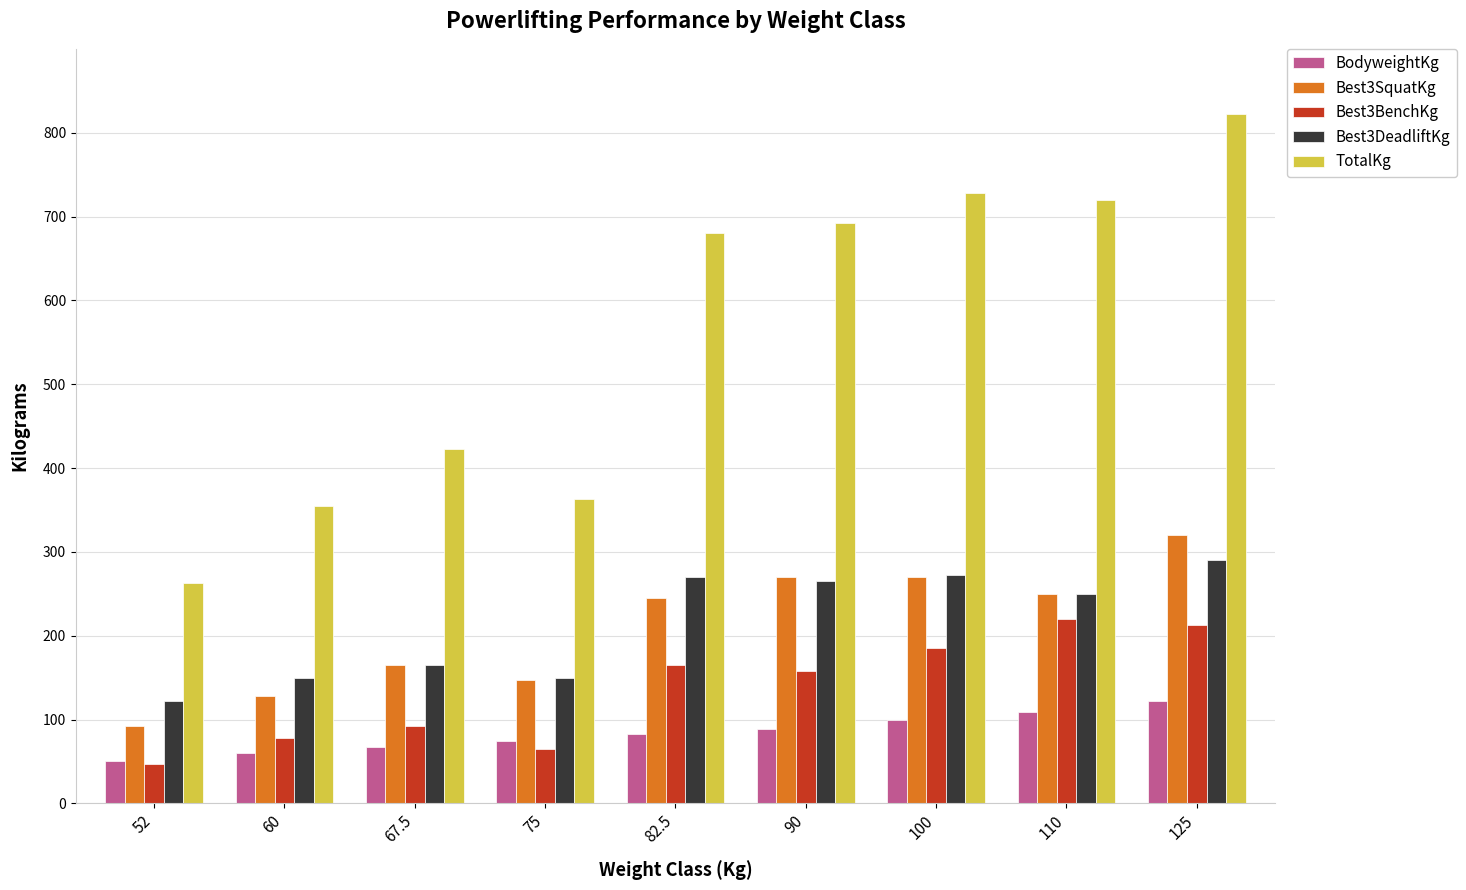

Which series has the largest total across all categories?

TotalKg